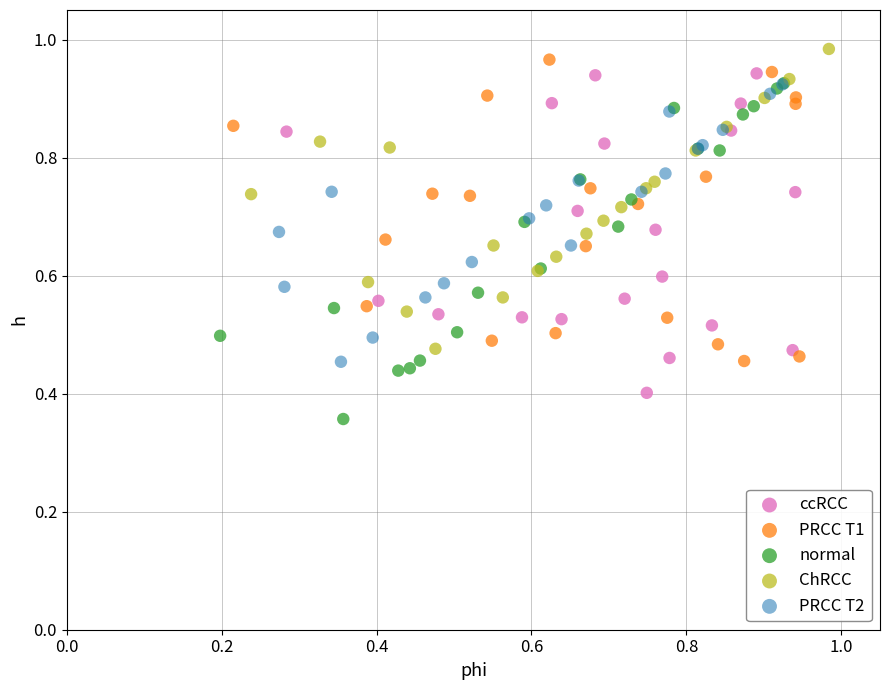

What are all the series names shown in the legend?

ccRCC, PRCC T1, normal, ChRCC, PRCC T2